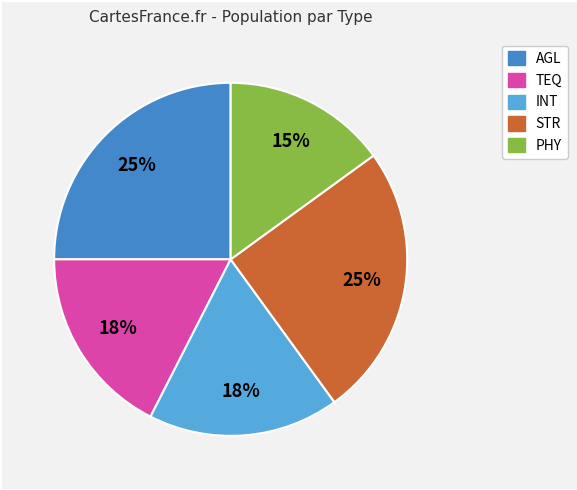

To the nearest percent, what percentage of the pie is STR?

25%